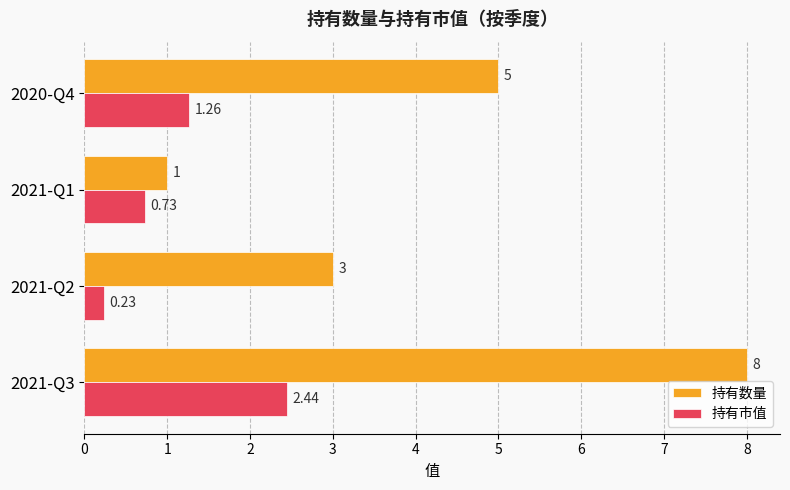

Rank the series at 2021-Q1 from highest to lowest value.

持有数量, 持有市值